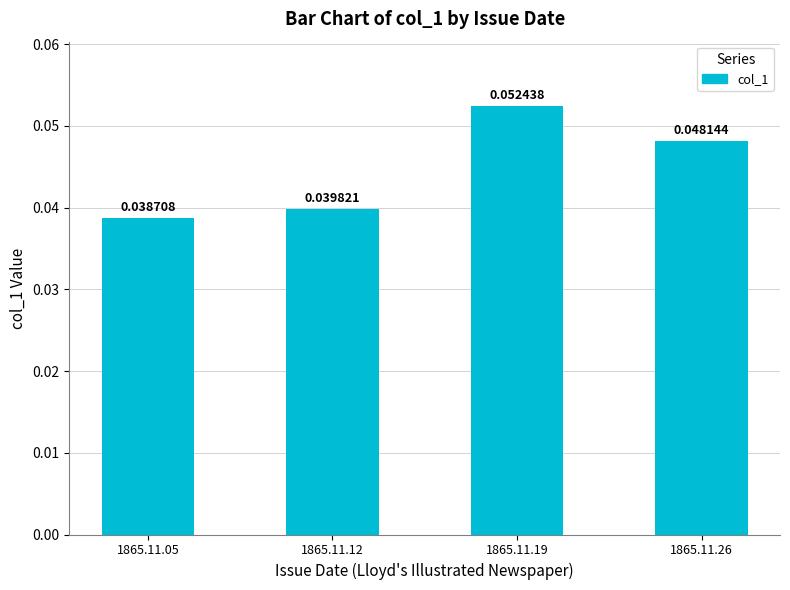

Between 1865.11.12 and 1865.11.19, which is larger?

1865.11.19